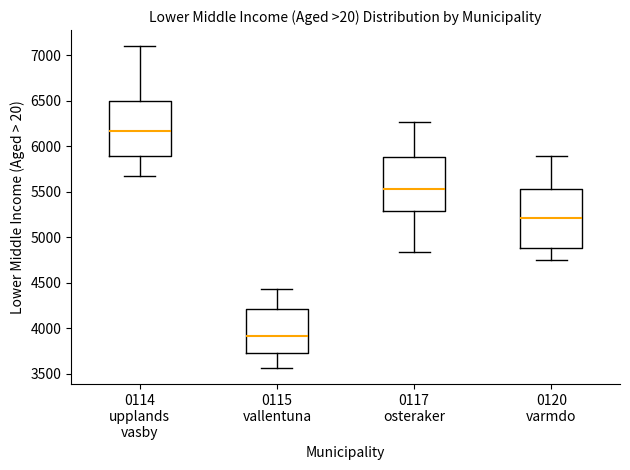

Which box has the highest median line?

0114 upplands vasby